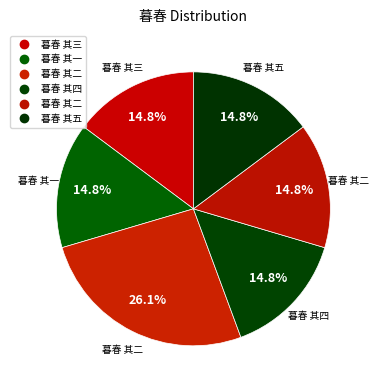

Count the number of slices in the pie.

6